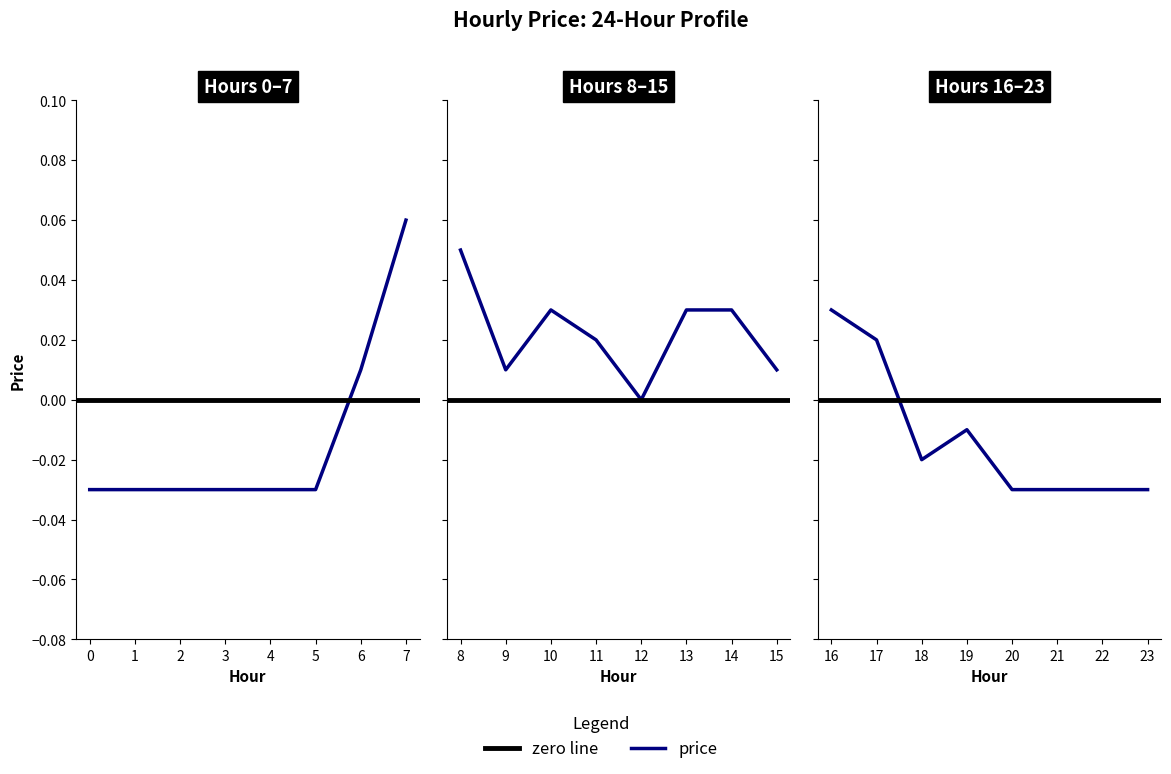

Where is the first local maximum?

7